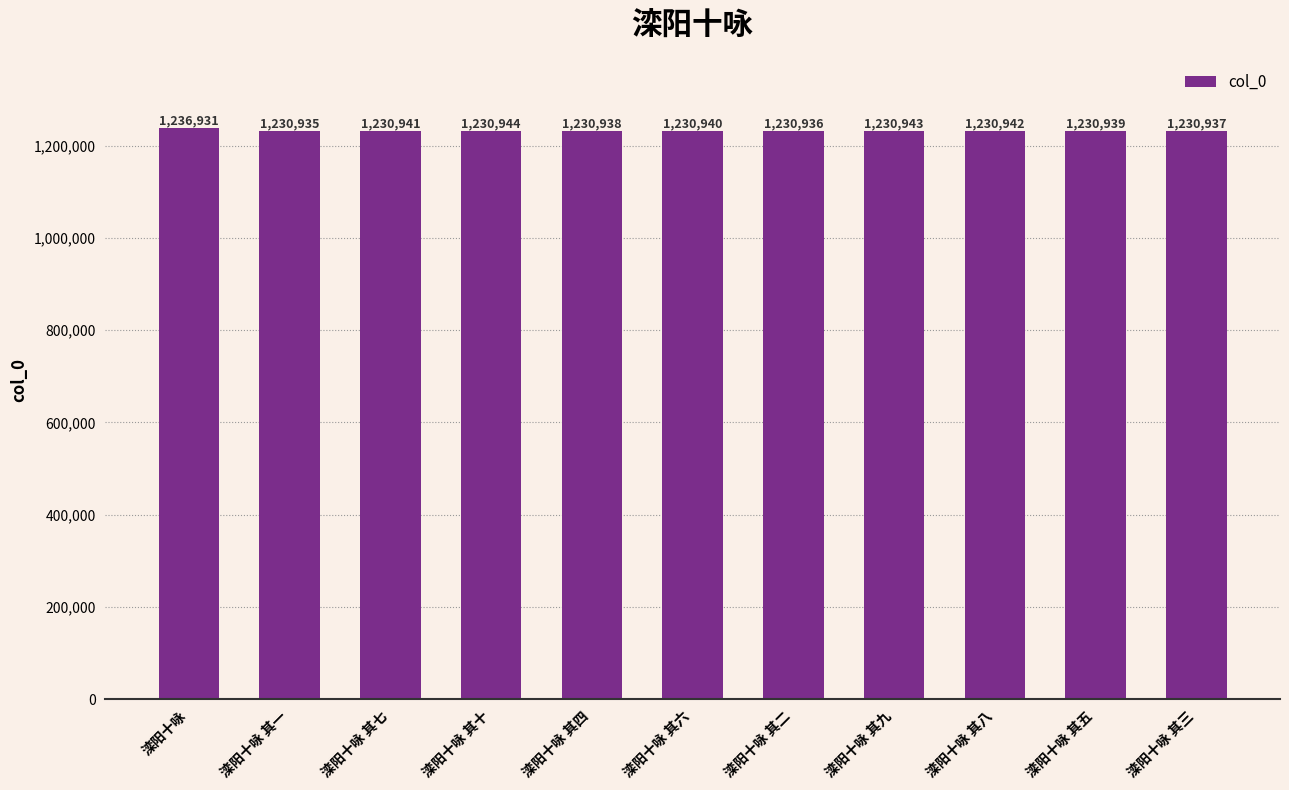

What is the average value?

1231484